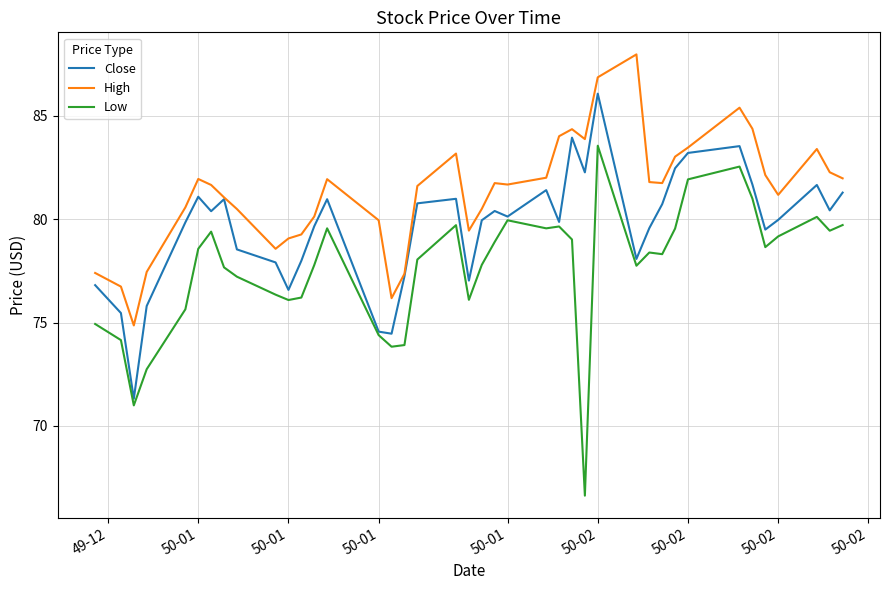

What is the average value of the Low series?

77.6